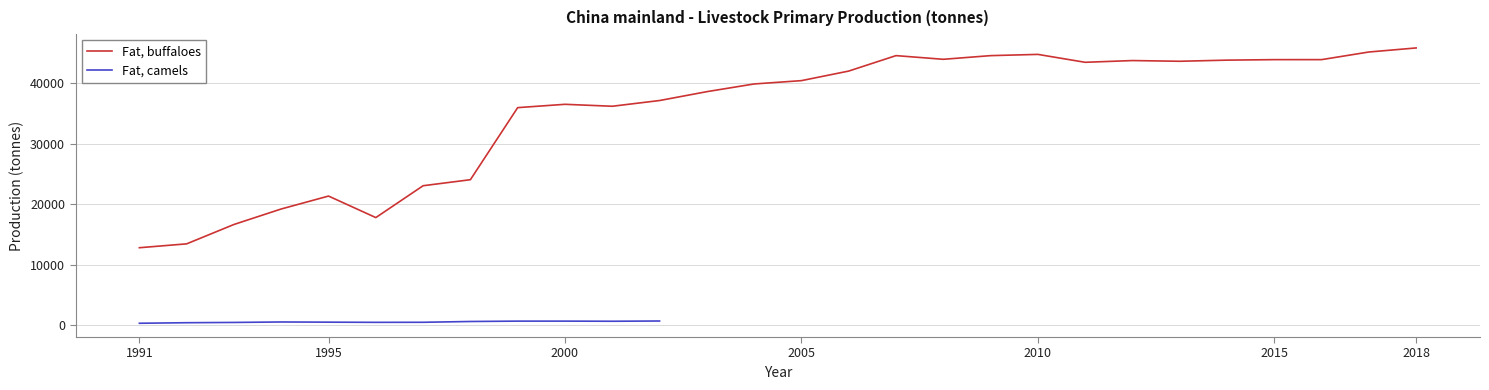

What is the sum of the values at 1991 and 2005?

53198.2